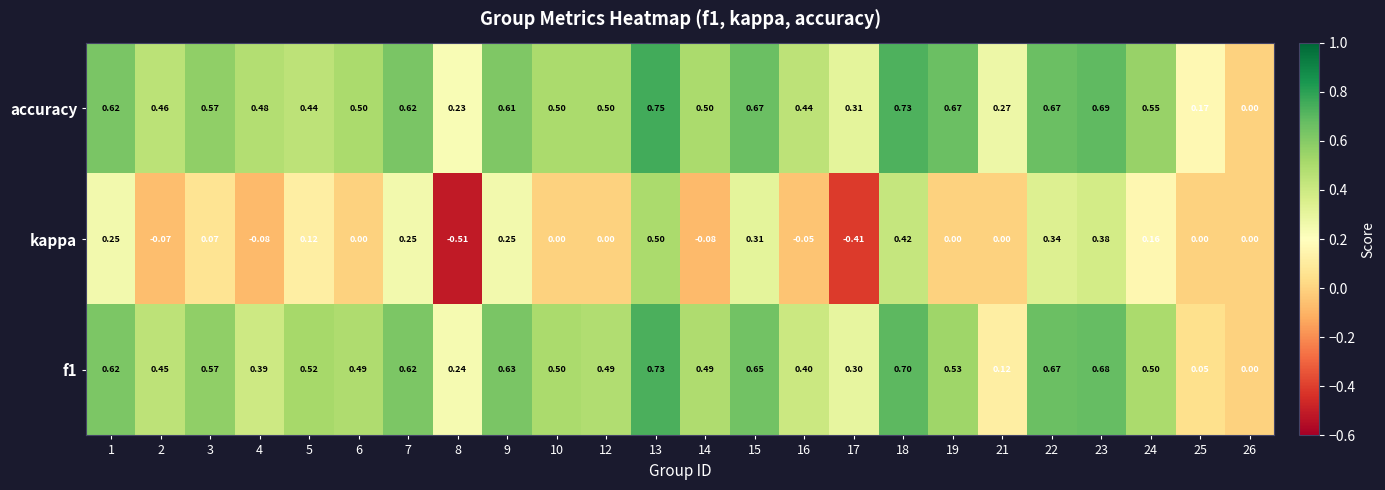

Which series has the largest range (max minus min)?

kappa